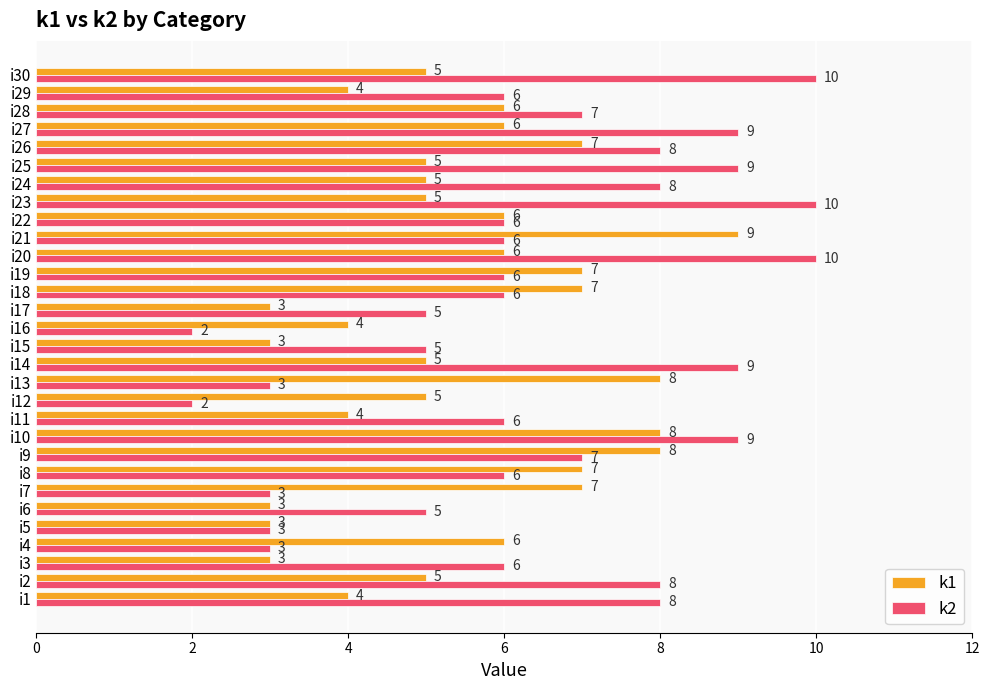

What value does the k1 series have at i8?

7